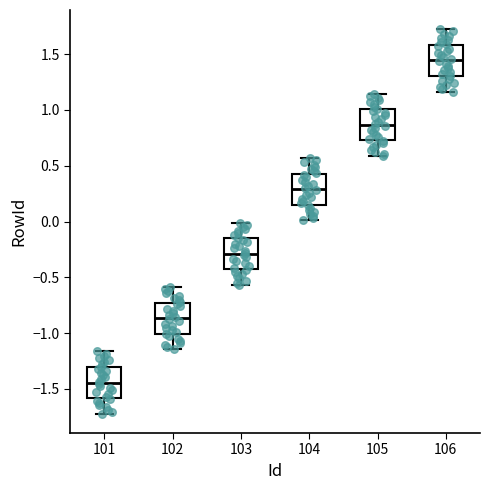

Reading left to right, transcribe this box plot: for each box, give where its median line is, the range the box spans, and where its two whiskers end, as read against the y-axis. The values are not printed on the chart, so give them approximately, as read against the axis.

101: median -1.45, box -1.60 to -1.30, whiskers -1.70 to -1.15
102: median -0.85, box -1.00 to -0.75, whiskers -1.15 to -0.60
103: median -0.30, box -0.45 to -0.15, whiskers -0.55 to 0.00
104: median 0.30, box 0.15 to 0.45, whiskers 0.00 to 0.55
105: median 0.85, box 0.75 to 1.00, whiskers 0.60 to 1.15
106: median 1.45, box 1.30 to 1.60, whiskers 1.15 to 1.70